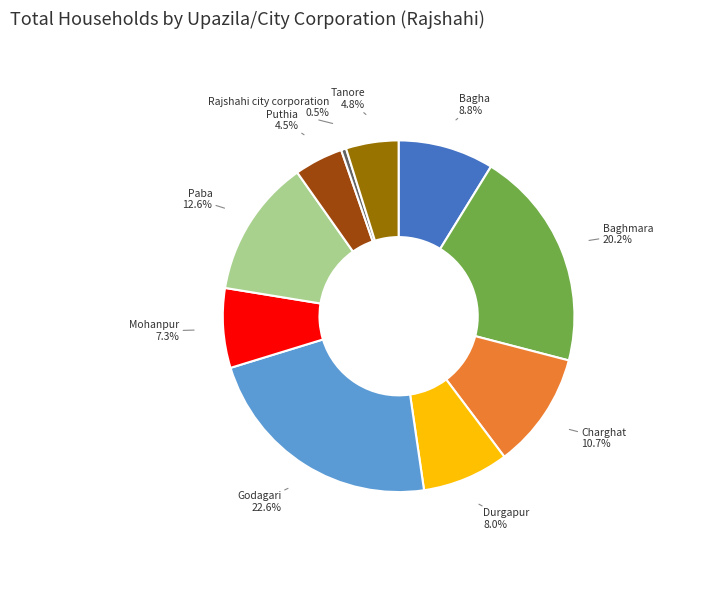

Combined, do Charghat and Tanore account for over 50%?

No